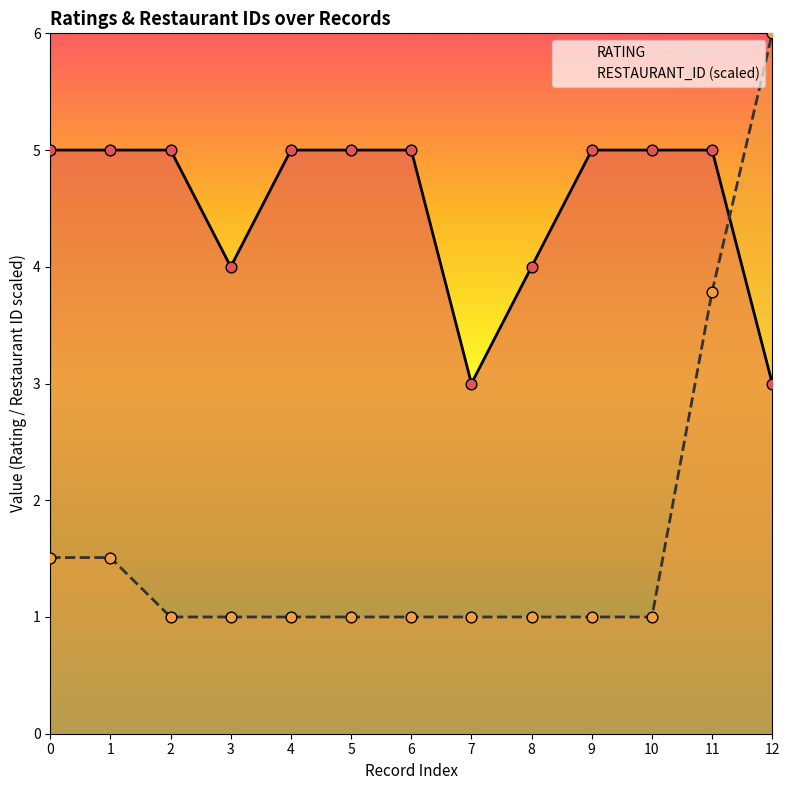

At which category is the sum across all series the highest?

12